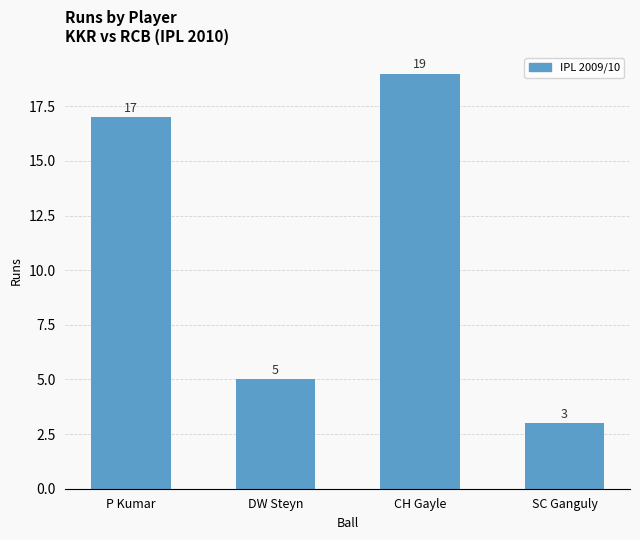

What is the difference between the values at SC Ganguly and DW Steyn?

2